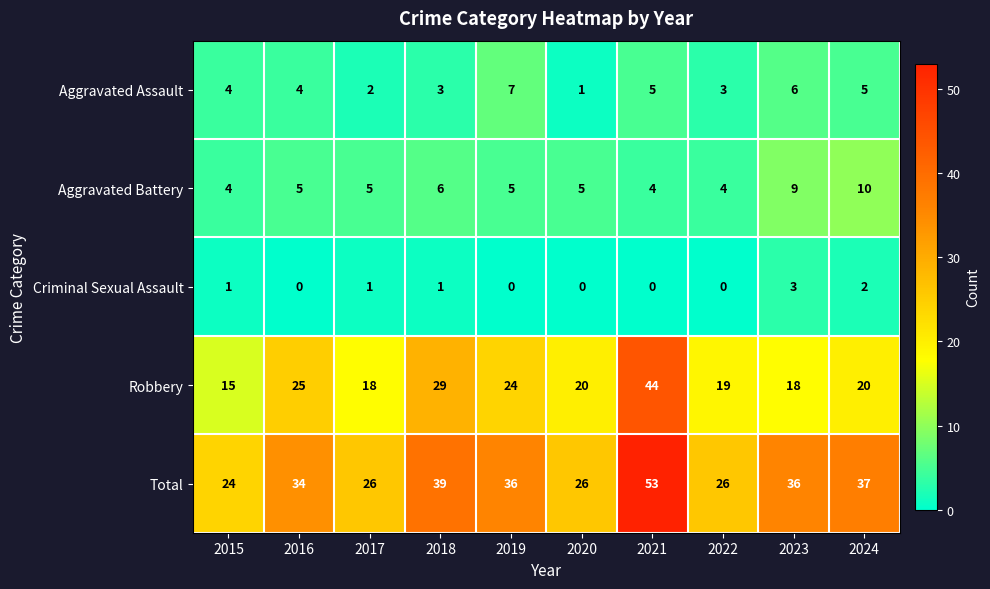

Which series changed the most between 2020 and 2022?

Aggravated Assault